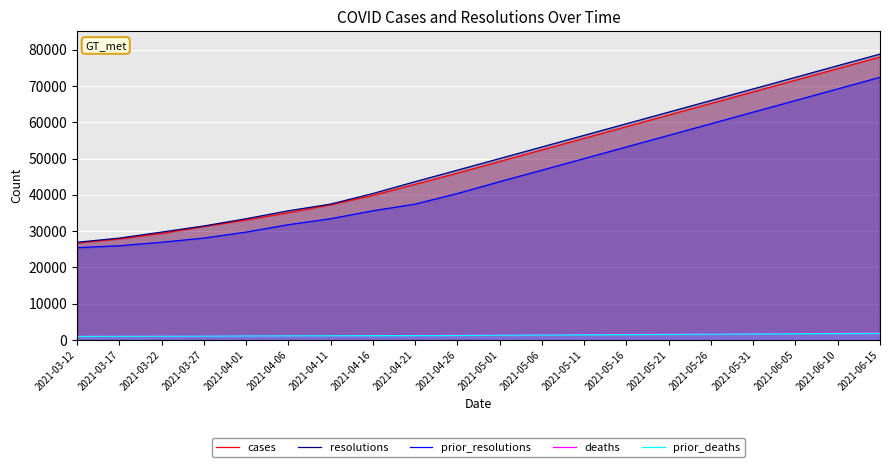

What is the difference between the deaths values at 2021-06-10 and 2021-05-26?

180